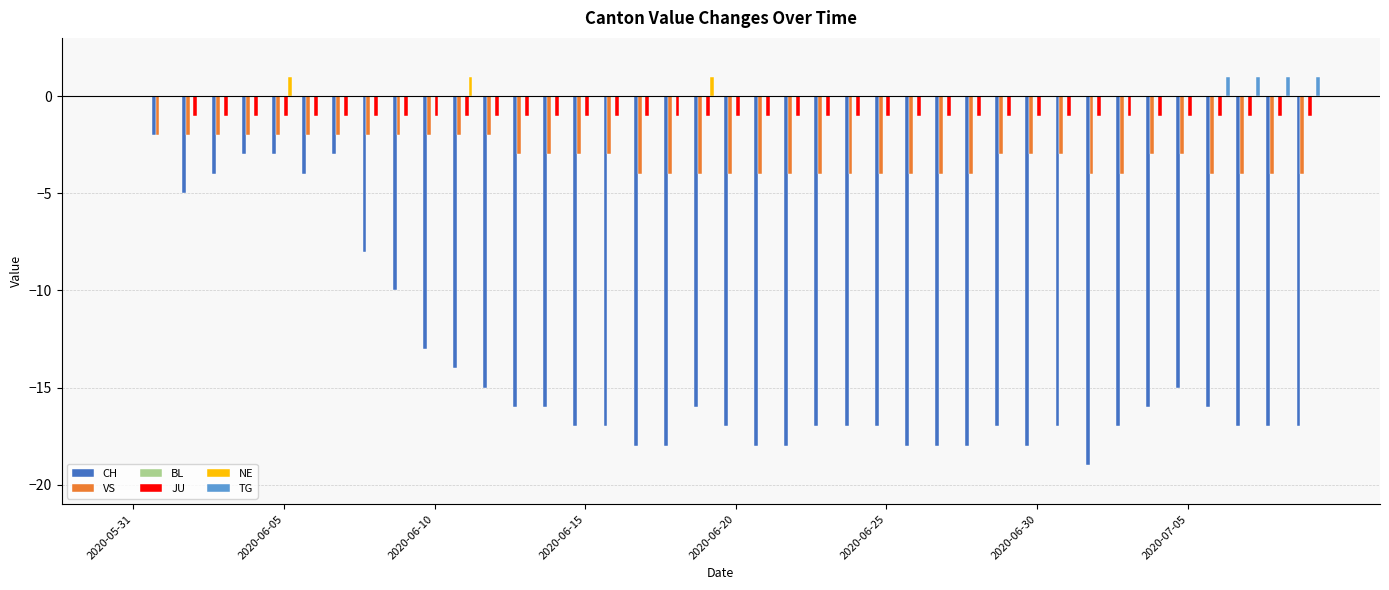

What is the sum of all JU values?

-38